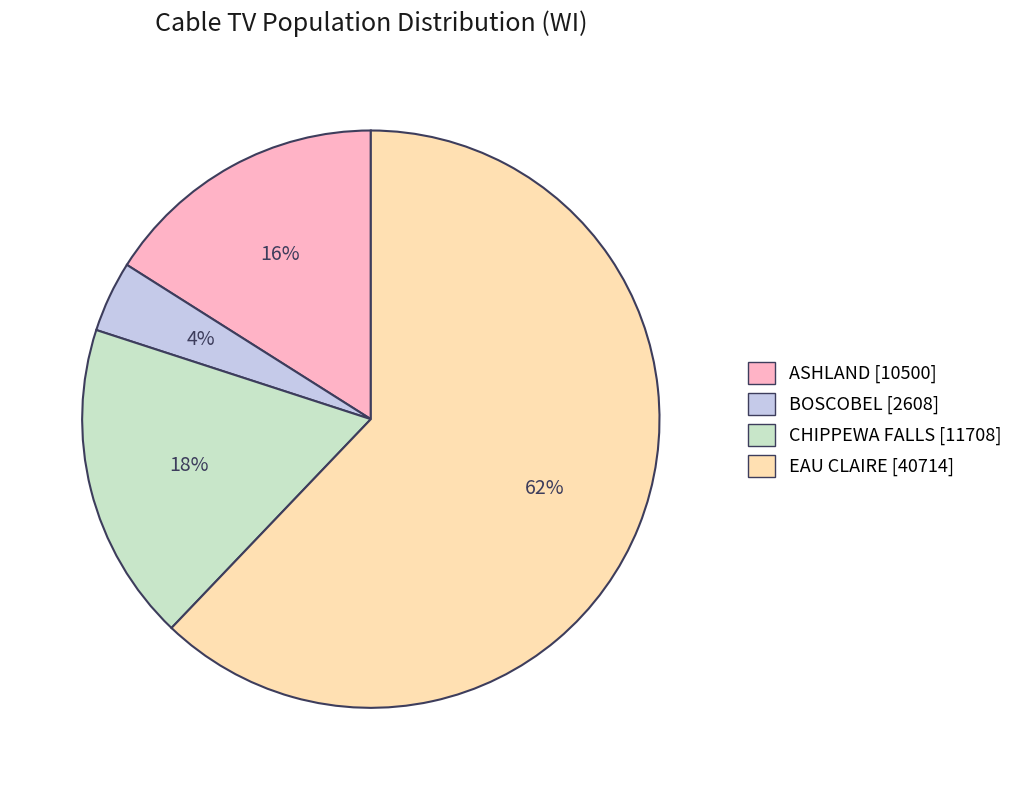

What percentage is the ASHLAND slice, to the nearest percent?

16%